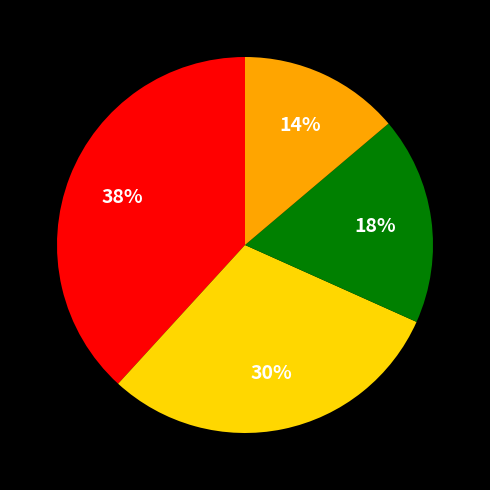

Is there a majority slice in this chart?

No